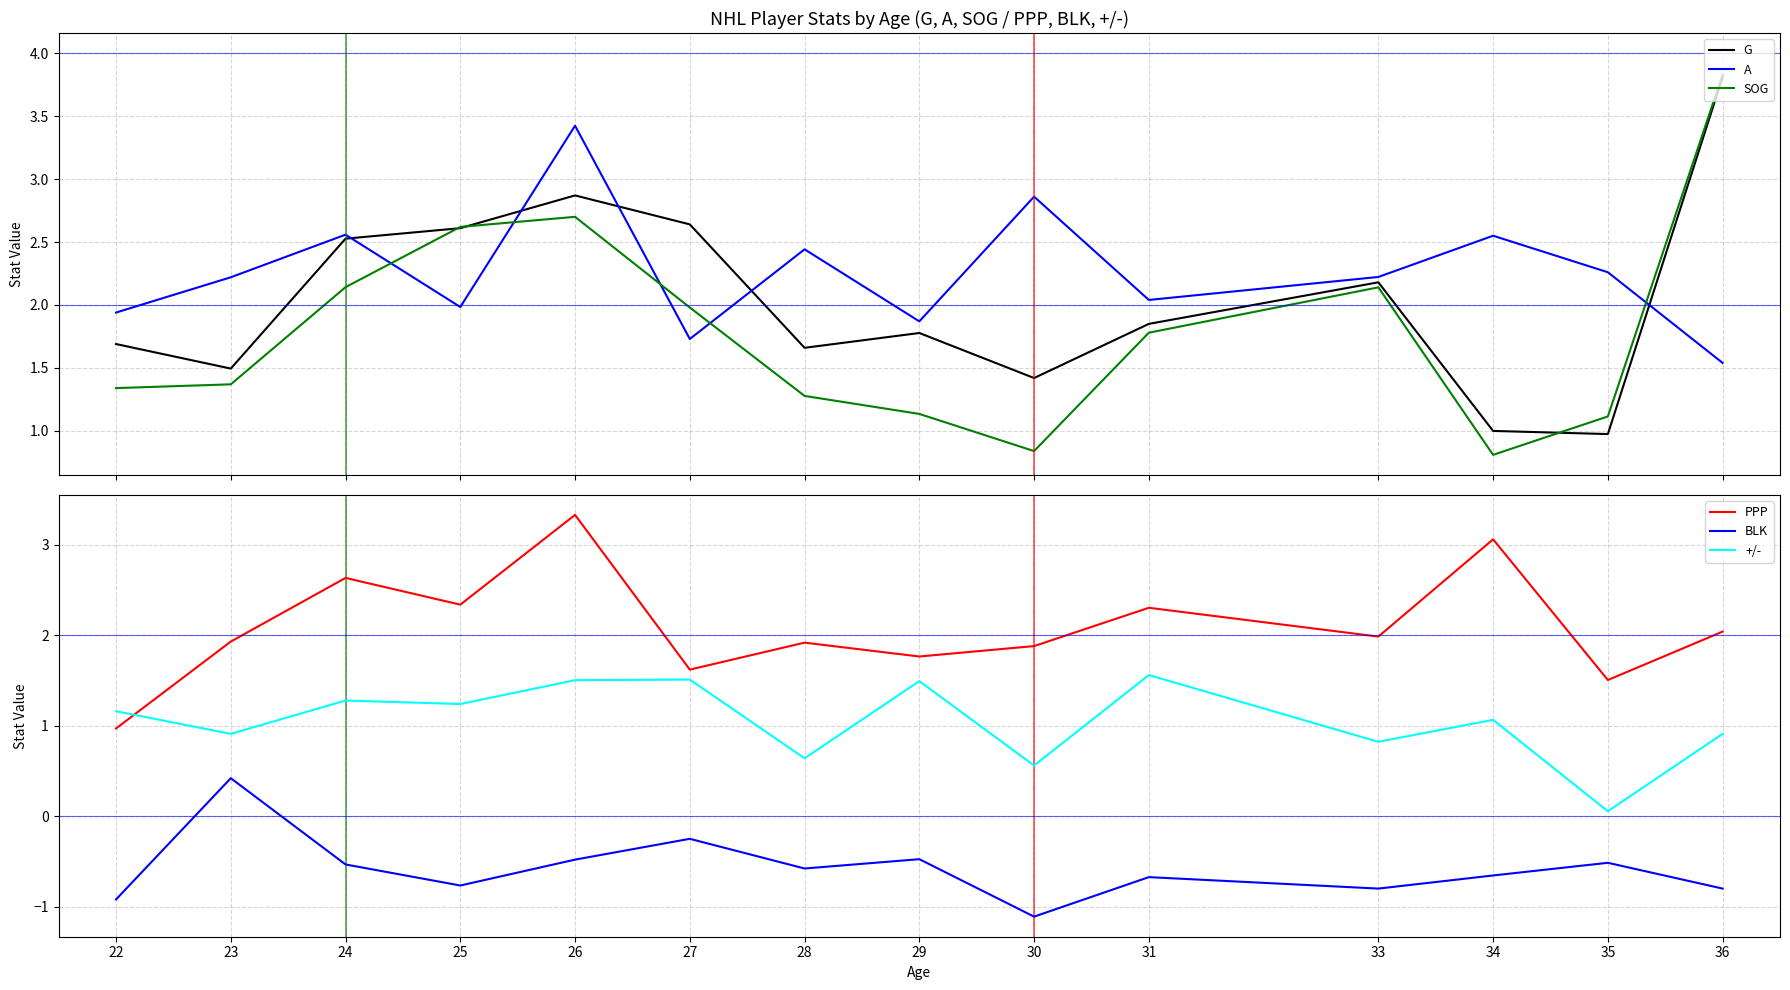

Reading left to right, transcribe all the data shown in this chart.

G: 1.7	1.5	2.5	2.6	2.9	2.6	1.7	1.8	1.4	1.8	2.2	1.0	1.0	3.8
A: 1.9	2.2	2.6	2.0	3.4	1.7	2.4	1.9	2.9	2.0	2.2	2.5	2.3	1.5
SOG: 1.3	1.4	2.1	2.6	2.7	2.0	1.3	1.1	0.8	1.8	2.1	0.8	1.1	3.8
PPP: 1.0	1.9	2.6	2.3	3.3	1.6	1.9	1.8	1.9	2.3	2.0	3.1	1.5	2.0
BLK: -0.9	0.4	-0.5	-0.8	-0.5	-0.2	-0.6	-0.5	-1.1	-0.7	-0.8	-0.7	-0.5	-0.8
+/-: 1.2	0.9	1.3	1.2	1.5	1.5	0.6	1.5	0.6	1.6	0.8	1.1	0.1	0.9